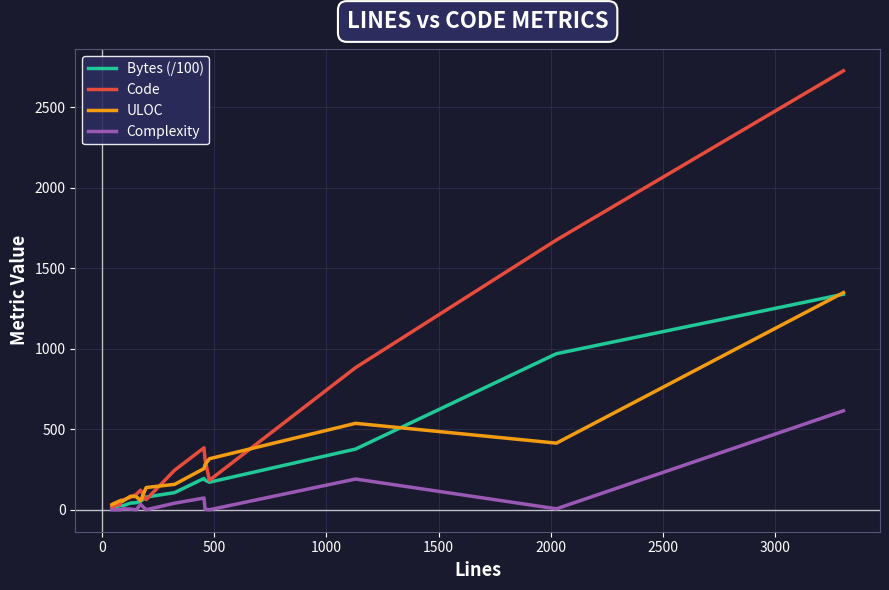

Which series has the largest total across all categories?

Code